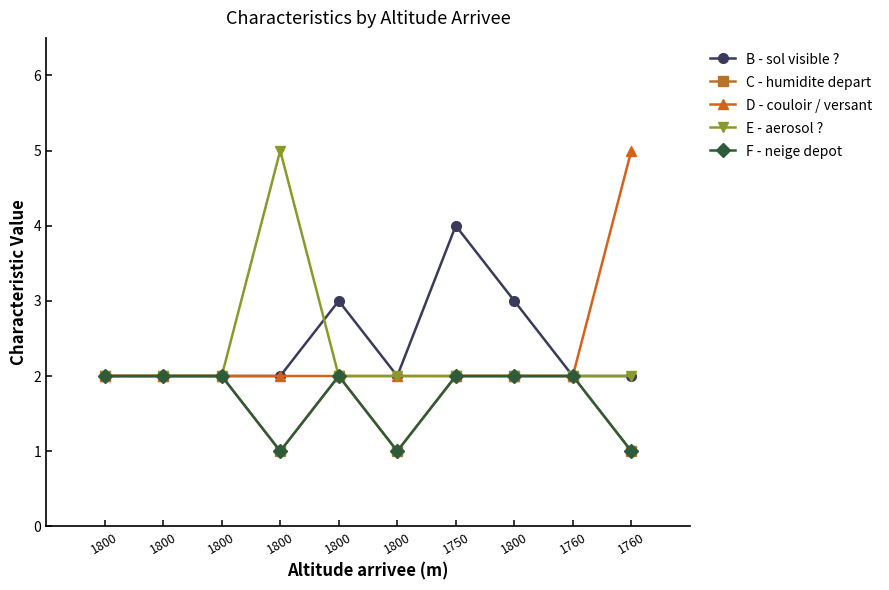

What are all the series names shown in the legend?

B - sol visible ?, C - humidite depart, D - couloir / versant, E - aerosol ?, F - neige depot